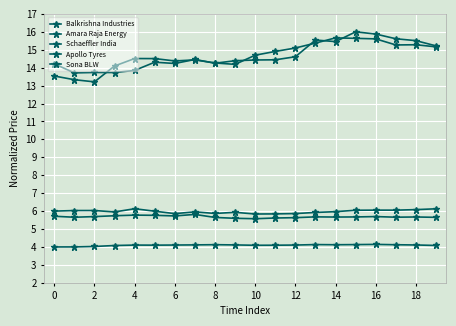

In Amara Raja Energy, how many points are higher than both neighbors (excluding endpoints)?

5